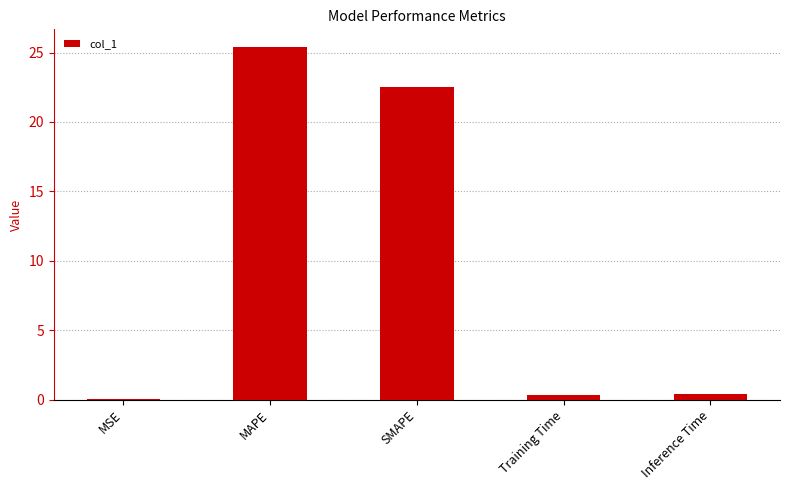

True or false: the data shows 22.5 at SMAPE.

True